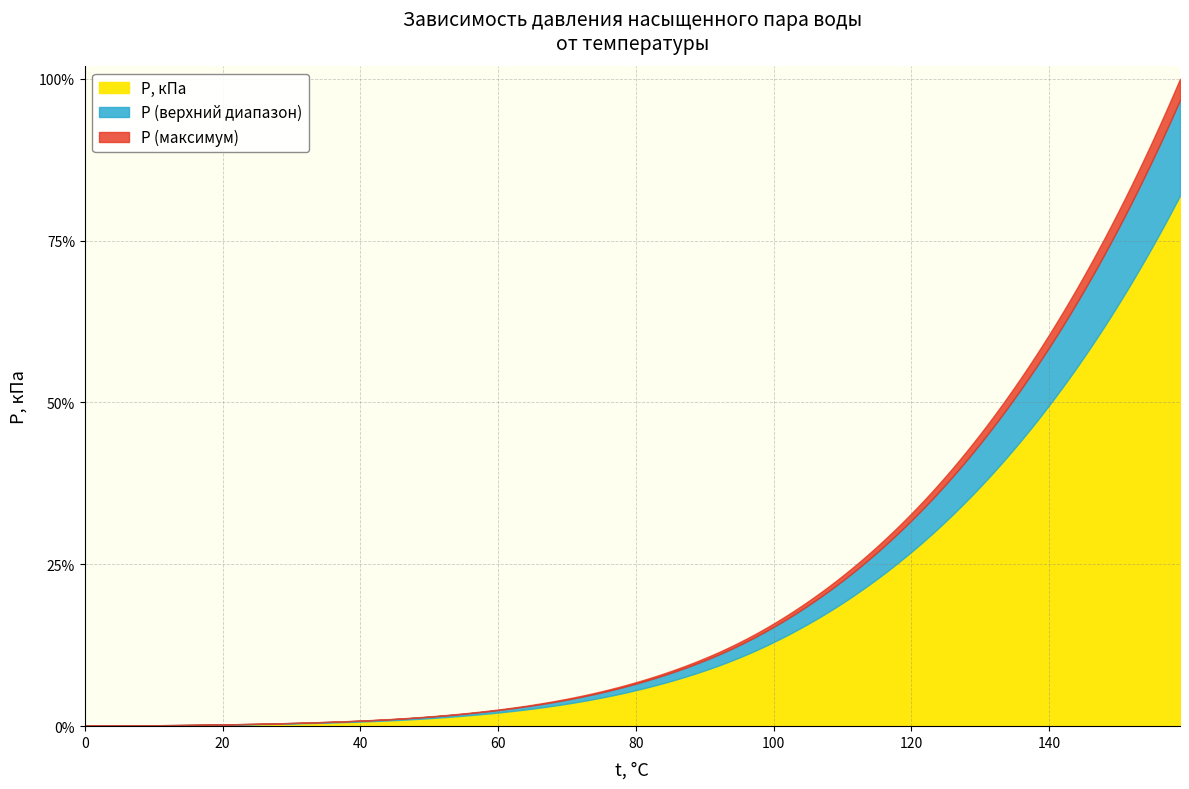

Which has a higher value, 90 or 20?

90